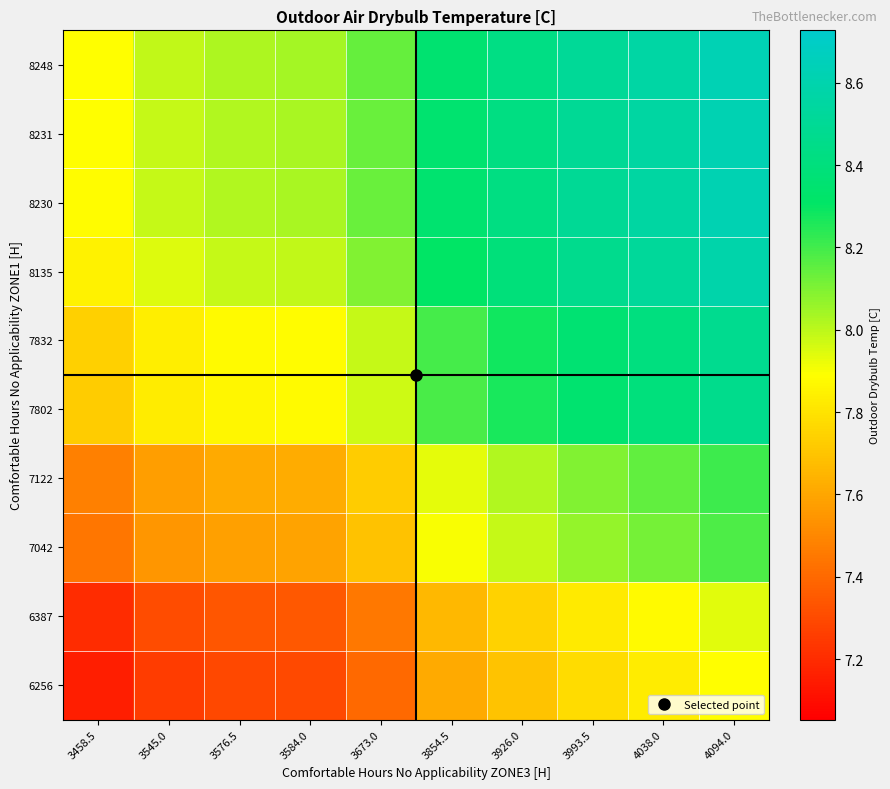

Reading left to right, what are all the values shown in this chart?

6256: 3458.5=7.2	3545.0=7.3	3576.5=7.3	3584.0=7.3	3673.0=7.4	3854.5=7.6	3926.0=7.7	3993.5=7.8	4038.0=7.8	4094.0=7.9
6387: 3458.5=7.2	3545.0=7.3	3576.5=7.3	3584.0=7.3	3673.0=7.5	3854.5=7.7	3926.0=7.7	3993.5=7.8	4038.0=7.9	4094.0=7.9
7042: 3458.5=7.4	3545.0=7.5	3576.5=7.6	3584.0=7.6	3673.0=7.7	3854.5=7.9	3926.0=8.0	3993.5=8.1	4038.0=8.1	4094.0=8.2
7122: 3458.5=7.5	3545.0=7.6	3576.5=7.6	3584.0=7.6	3673.0=7.7	3854.5=7.9	3926.0=8.0	3993.5=8.1	4038.0=8.1	4094.0=8.2
7802: 3458.5=7.7	3545.0=7.8	3576.5=7.9	3584.0=7.9	3673.0=8.0	3854.5=8.2	3926.0=8.3	3993.5=8.3	4038.0=8.4	4094.0=8.5
7832: 3458.5=7.7	3545.0=7.8	3576.5=7.9	3584.0=7.9	3673.0=8.0	3854.5=8.2	3926.0=8.3	3993.5=8.4	4038.0=8.4	4094.0=8.5
8135: 3458.5=7.8	3545.0=7.9	3576.5=8.0	3584.0=8.0	3673.0=8.1	3854.5=8.3	3926.0=8.4	3993.5=8.5	4038.0=8.5	4094.0=8.6
8230: 3458.5=7.9	3545.0=8.0	3576.5=8.0	3584.0=8.0	3673.0=8.1	3854.5=8.3	3926.0=8.4	3993.5=8.5	4038.0=8.6	4094.0=8.6
8231: 3458.5=7.9	3545.0=8.0	3576.5=8.0	3584.0=8.0	3673.0=8.1	3854.5=8.3	3926.0=8.4	3993.5=8.5	4038.0=8.6	4094.0=8.6
8248: 3458.5=7.9	3545.0=8.0	3576.5=8.0	3584.0=8.0	3673.0=8.1	3854.5=8.3	3926.0=8.4	3993.5=8.5	4038.0=8.6	4094.0=8.6